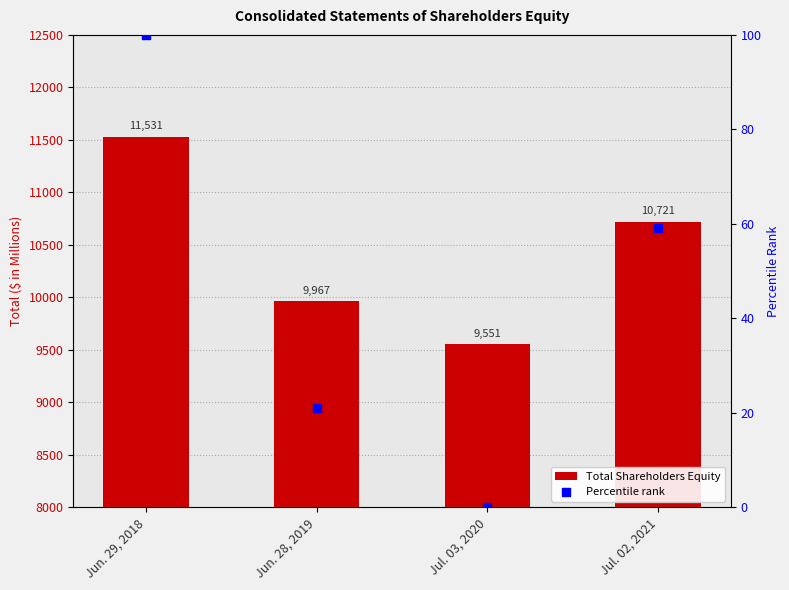

At how many categories does at least one series exceed 8106?

4